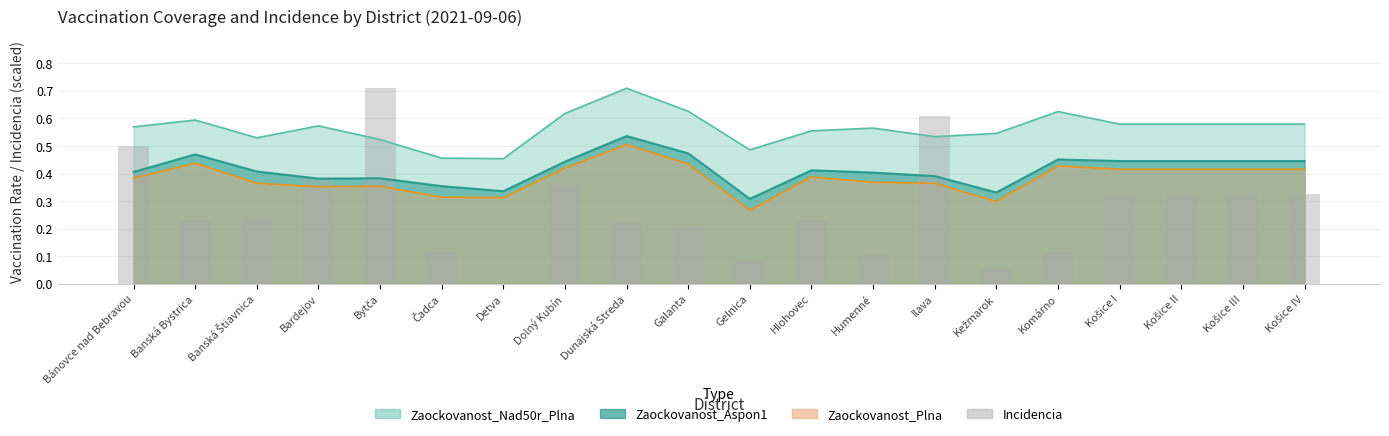

Reading left to right, what are all the values shown in this chart?

0.5	0.2	0.2	0.4	0.7	0.1	0.0	0.4	0.2	0.2	0.1	0.2	0.1	0.6	0.1	0.1	0.3	0.3	0.3	0.3